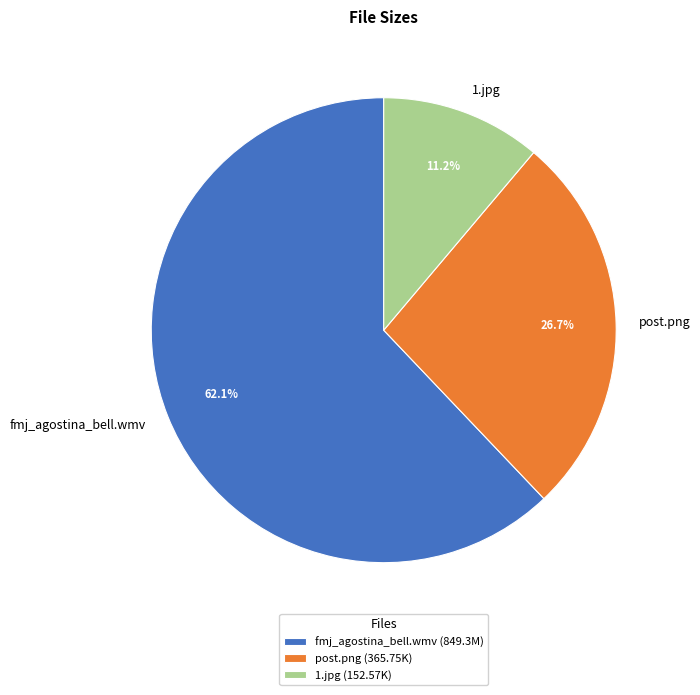

Is there any slice that represents more than half of the pie?

Yes